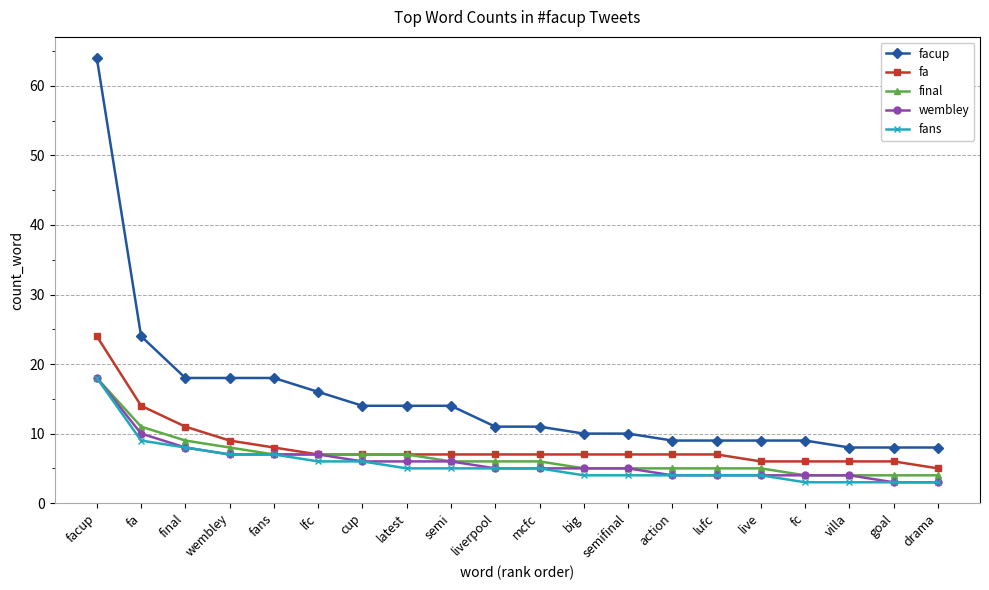

Is it true that fans equals 5 at semi?

True